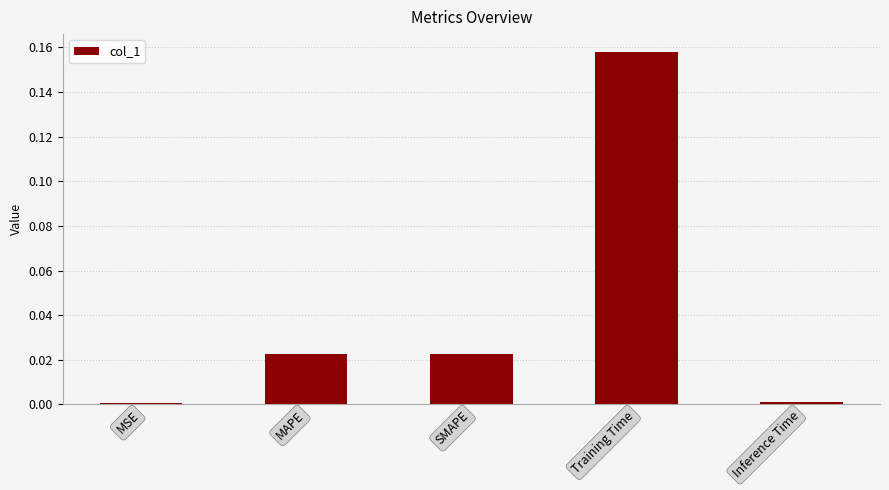

Which has a higher value, MSE or Training Time?

Training Time